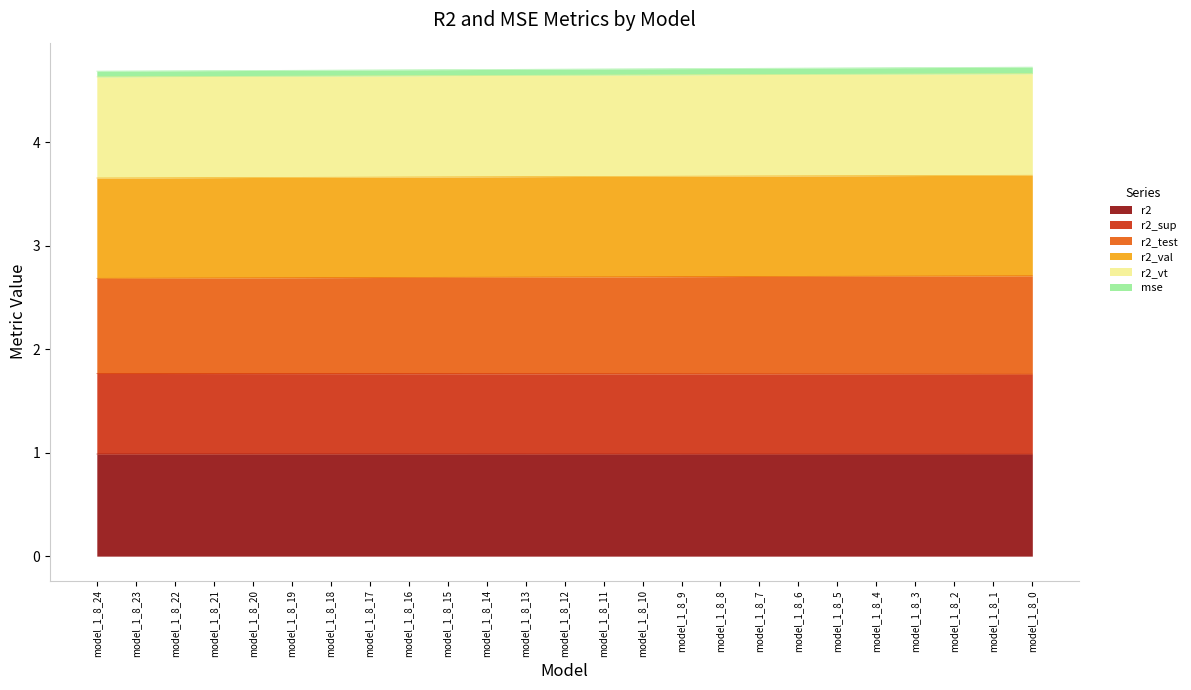

Does the chart display data point markers on the line(s)?

No